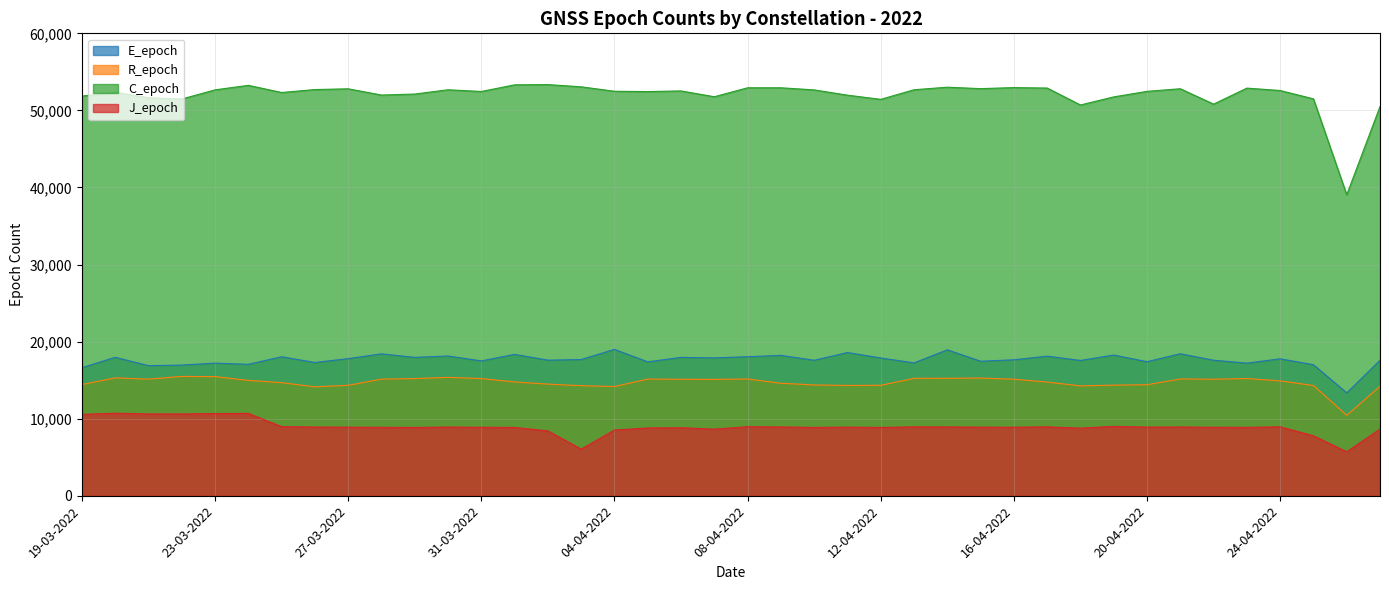

What is the sum of the R_epoch values at 03-04-2022 and 28-03-2022?

29411